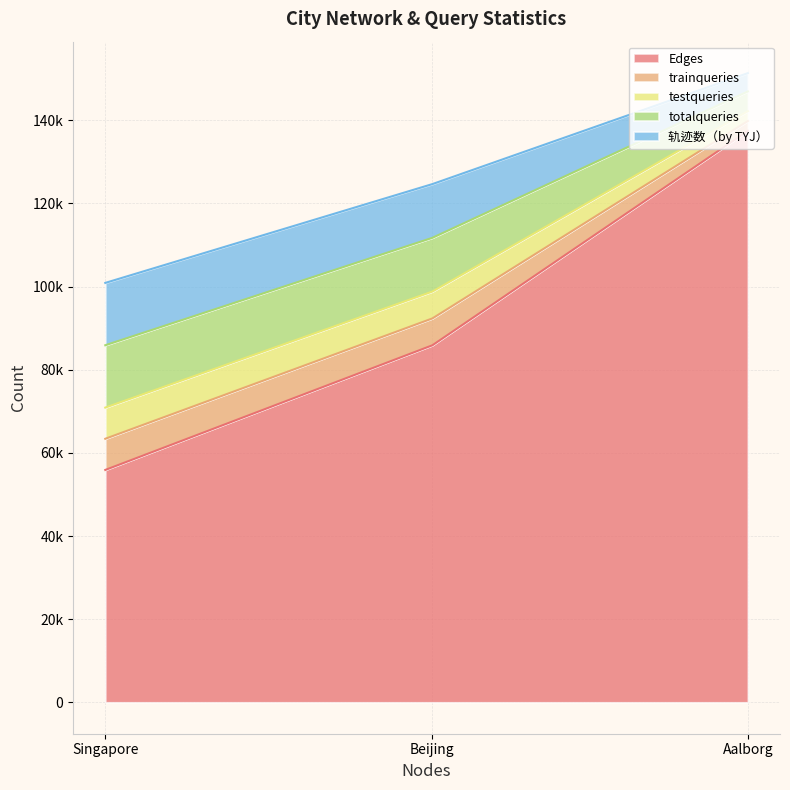

Which series has the widest spread of values?

Edges